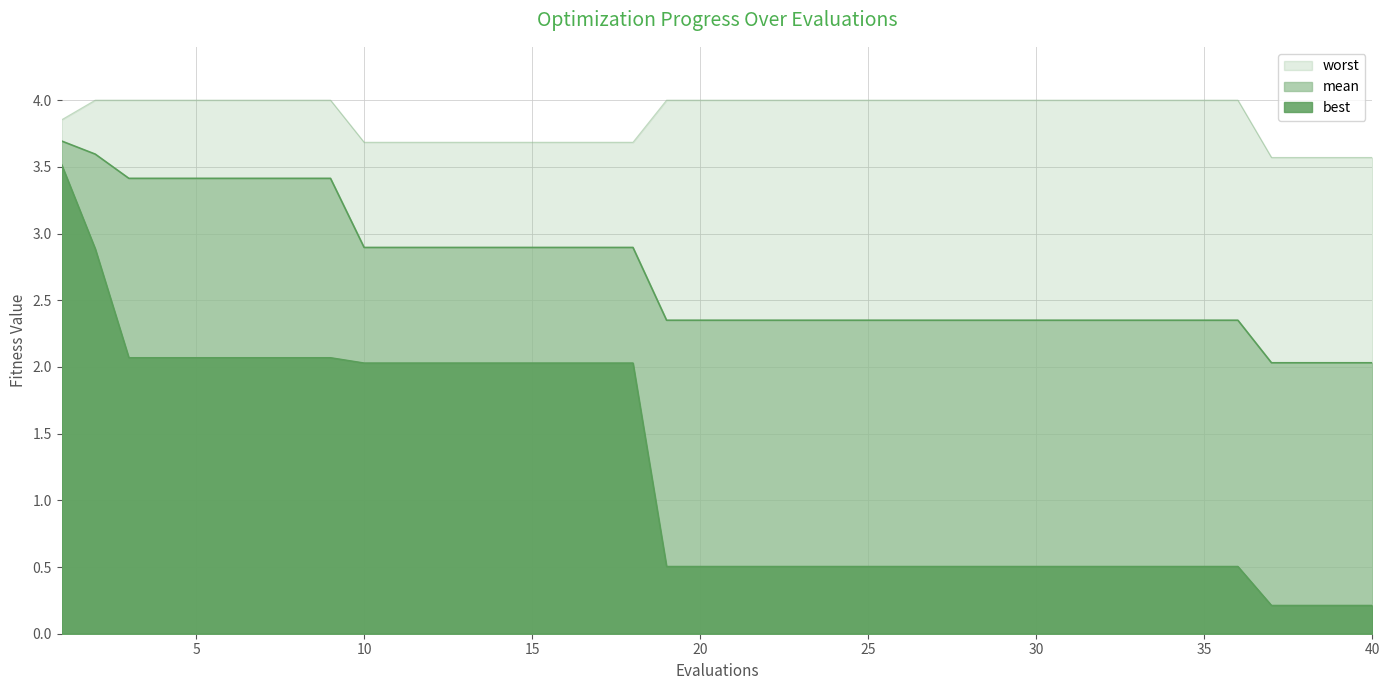

What is the value of the best point at the 8th from the left?

2.1